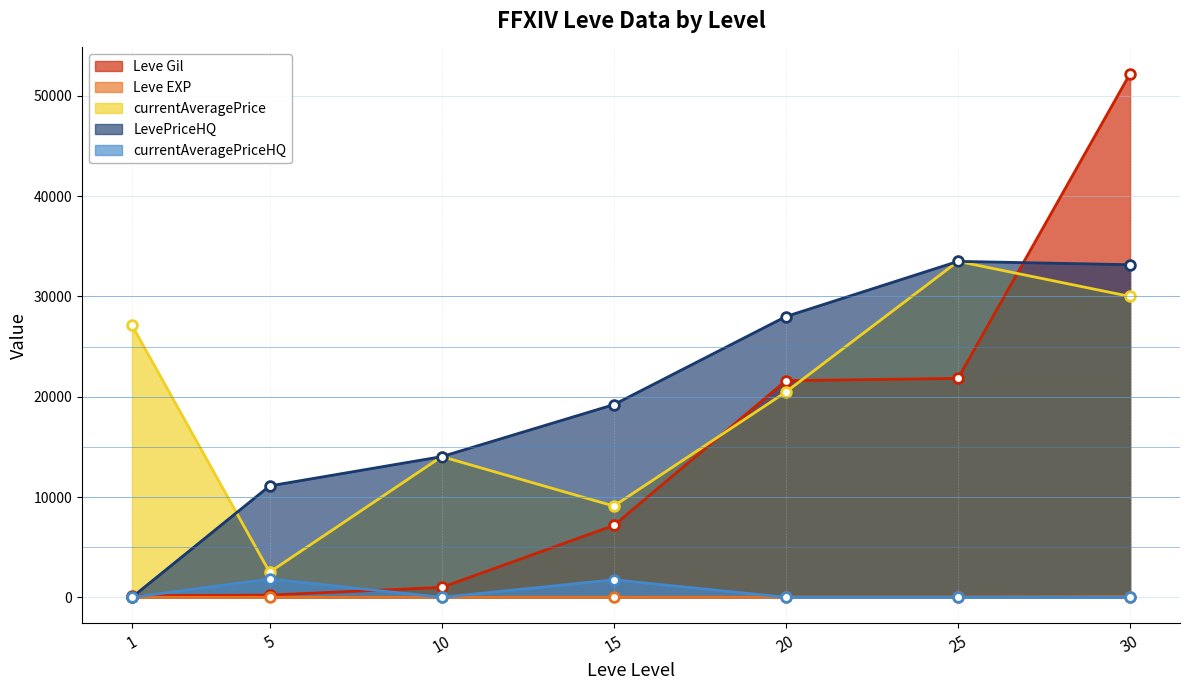

Where is currentAveragePrice nearest to the value 18004?

20